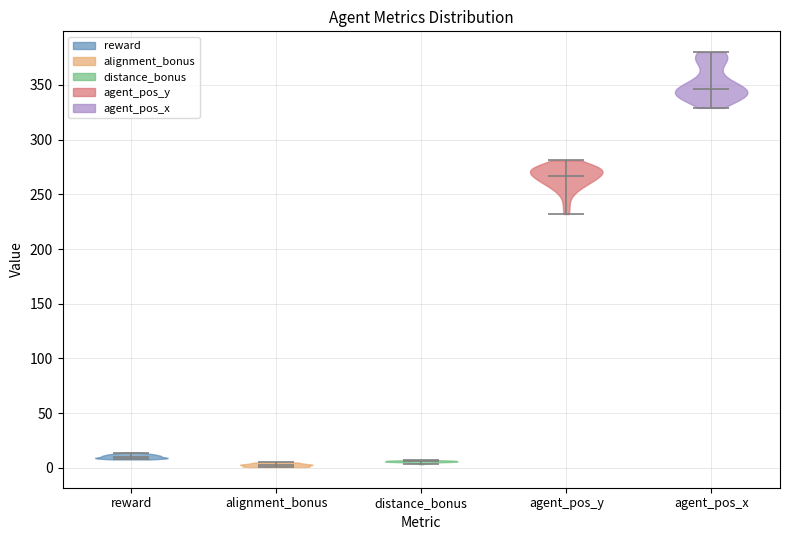

Which violin has the highest median line?

agent_pos_x